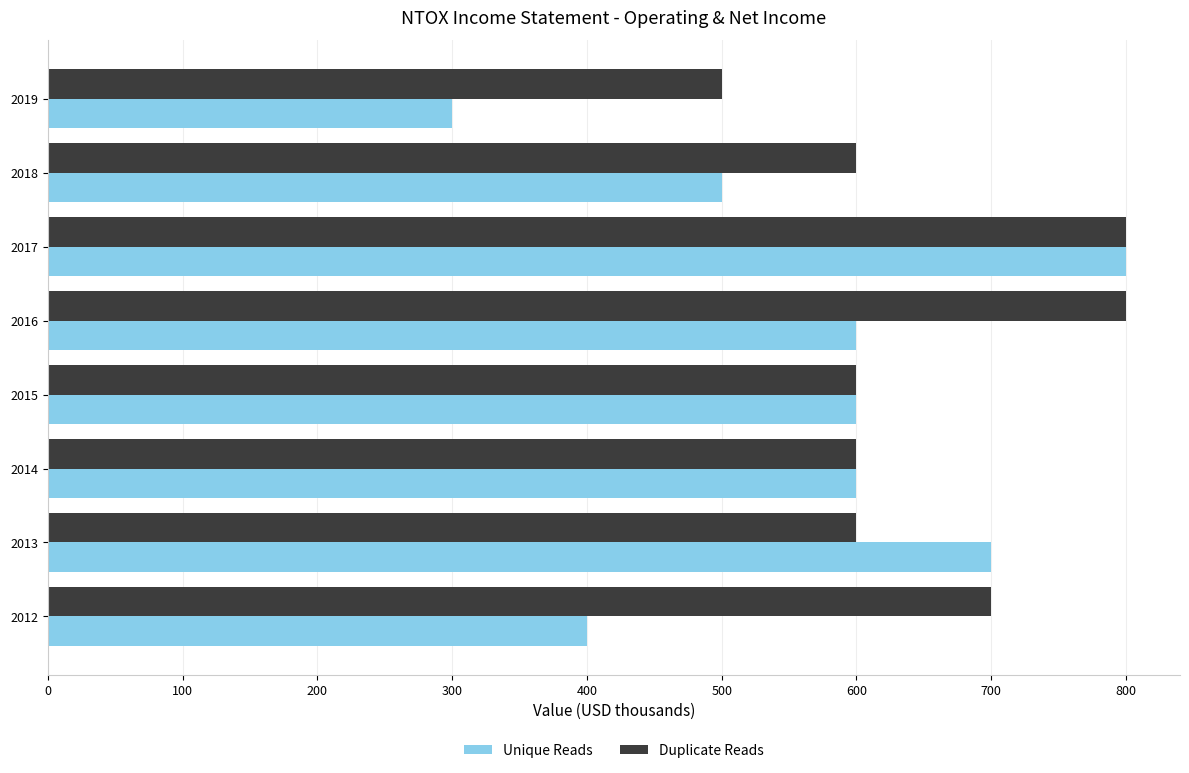

List the series in order of their overall mean, lowest first.

Unique Reads, Duplicate Reads